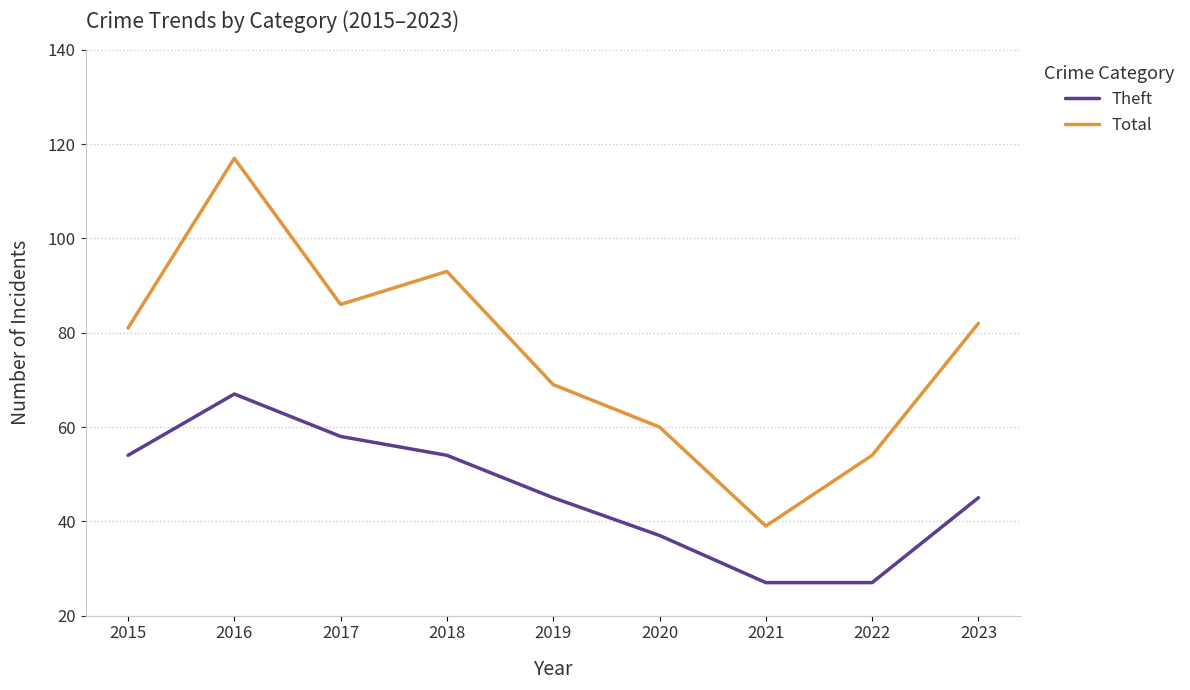

Reading left to right, what are all the values shown in this chart?

Theft: 54	67	58	54	45	37	27	27	45
Total: 81	117	86	93	69	60	39	54	82